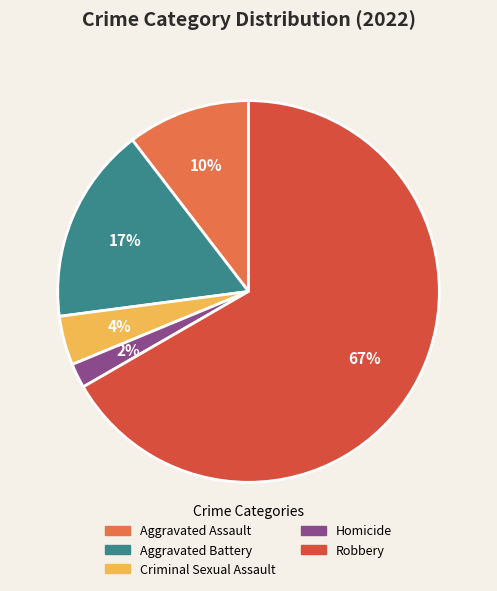

What is the majority slice?

Robbery